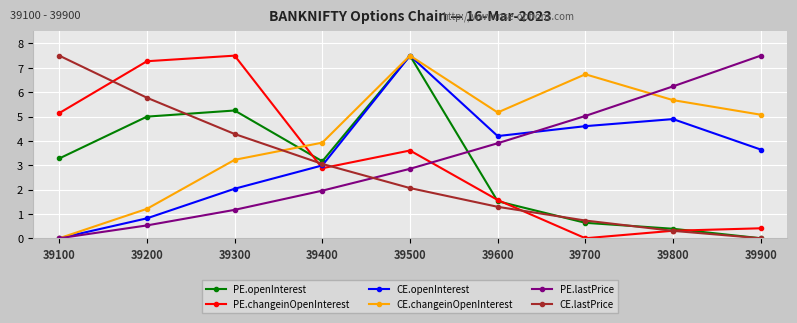

What is the spread (max minus min) of values at 39700?

6.7